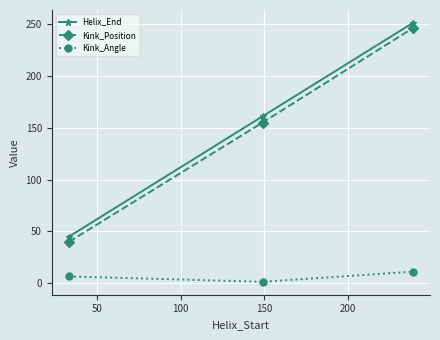

What is the difference between the maximum and minimum values in the Helix_End series?

206.0